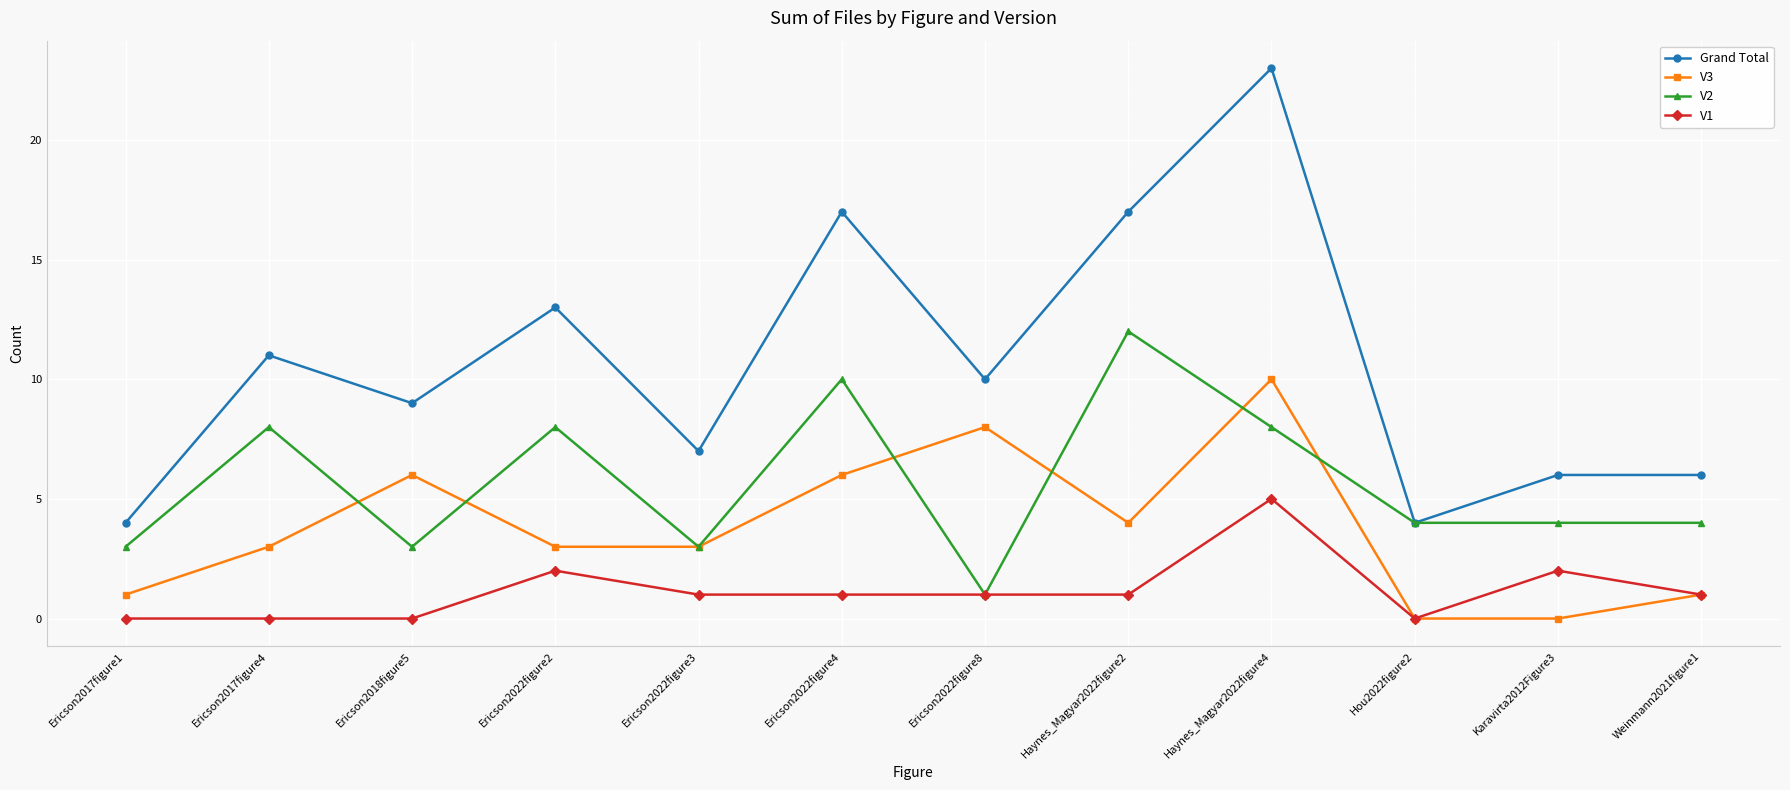

Does the chart display data point markers on the line(s)?

Yes